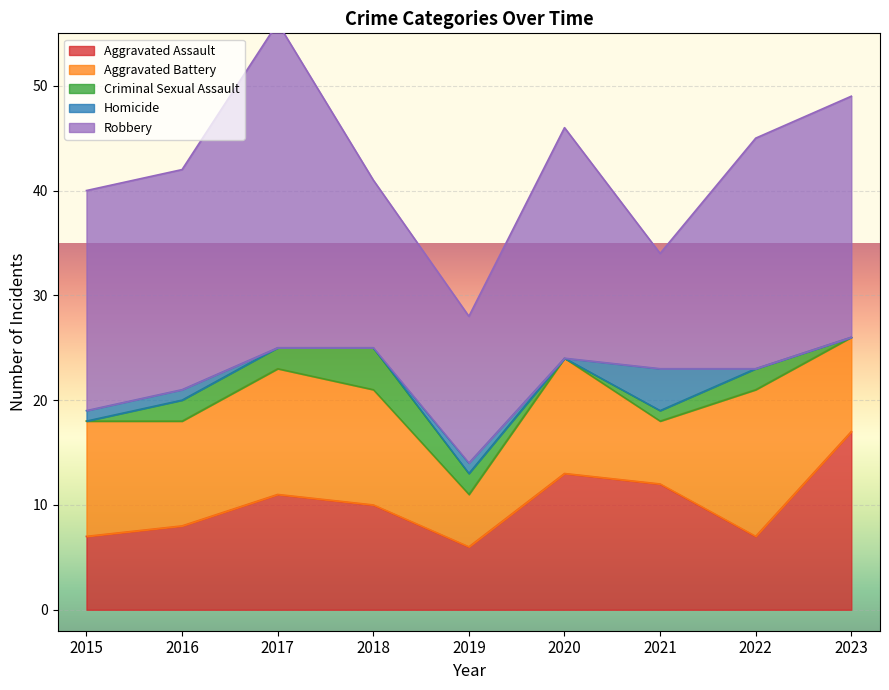

Reading left to right, list all the values displayed in this chart.

Aggravated Assault: 7	8	11	10	6	13	12	7	17
Aggravated Battery: 11	10	12	11	5	11	6	14	9
Criminal Sexual Assault: 0	2	2	4	2	0	1	2	0
Homicide: 1	1	0	0	1	0	4	0	0
Robbery: 21	21	31	16	14	22	11	22	23